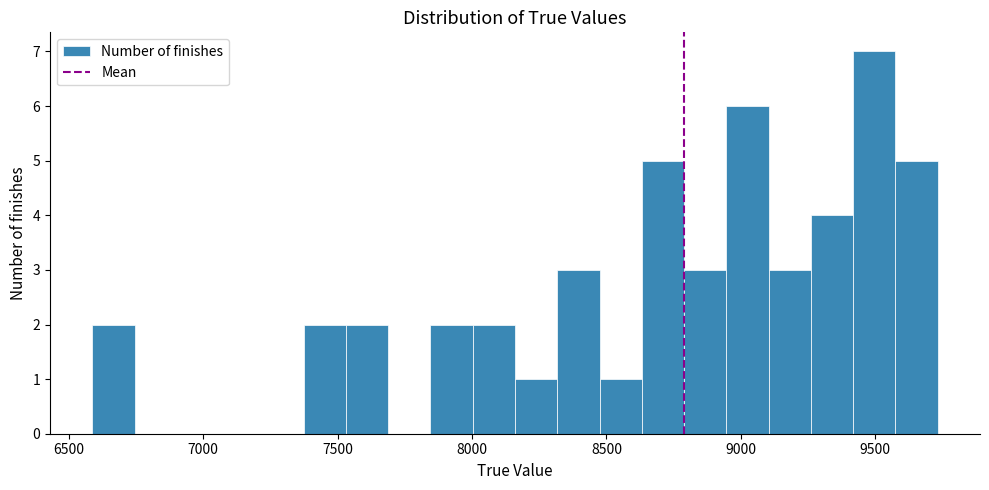

Around what value on the x-axis is the tallest bar? Give the approximate position of its centre, as read against the axis.

9500